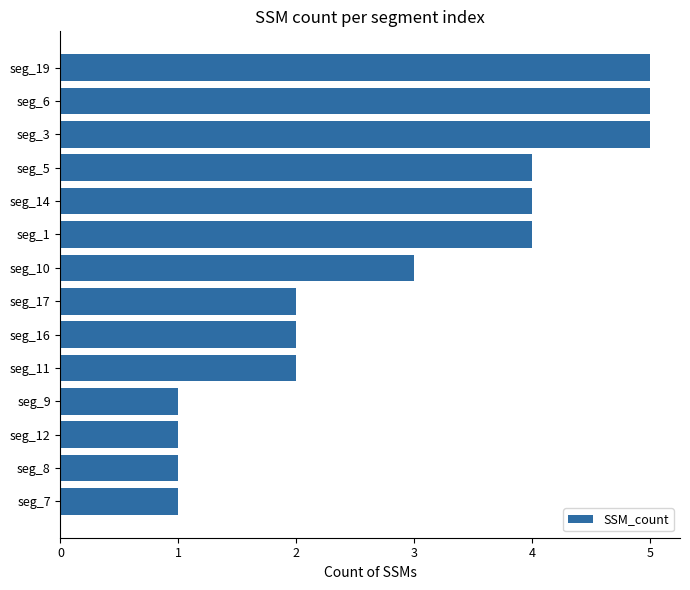

What is the maximum value shown in the chart?

5